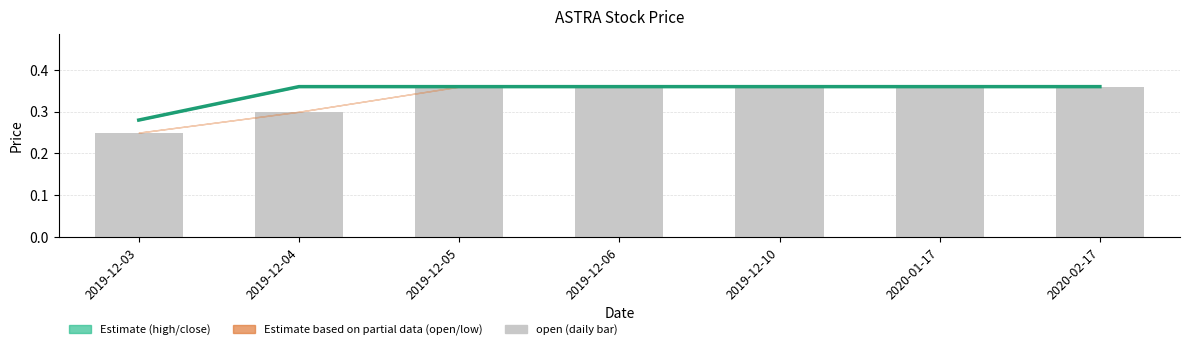

Which has a higher value, 2019-12-05 or 2019-12-03?

2019-12-05